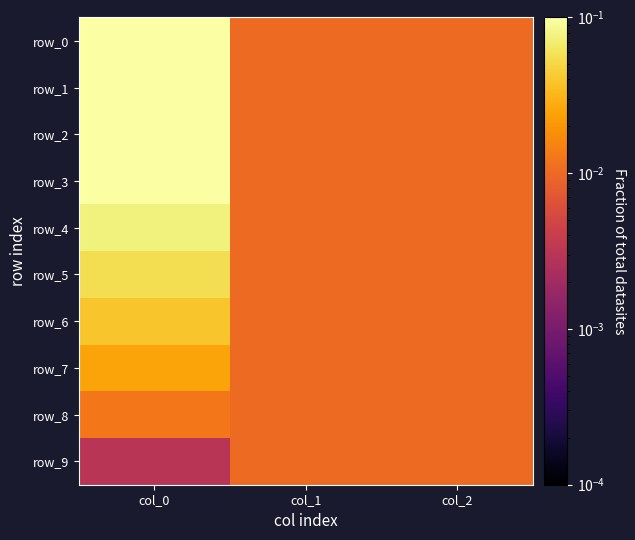

What is the greatest value displayed?

0.2